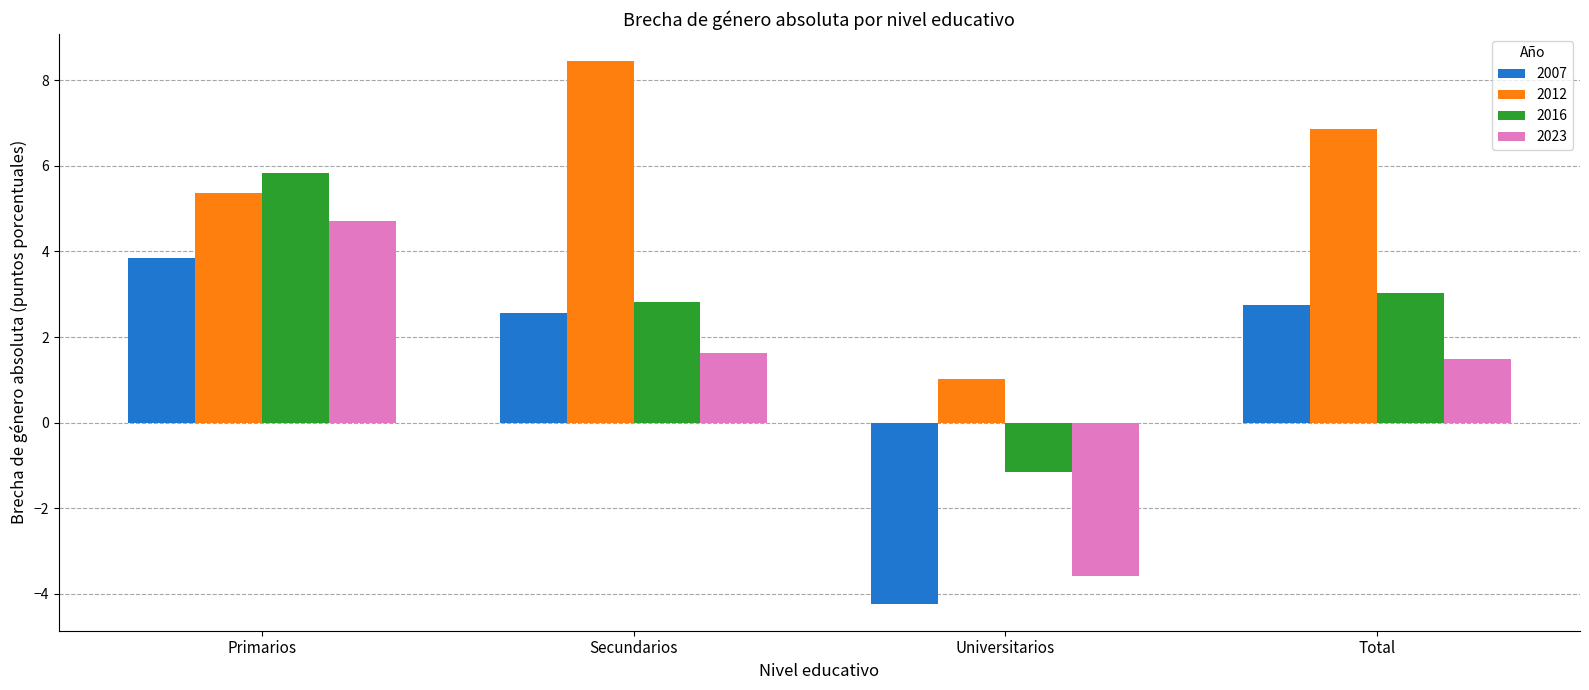

Which category has the highest value across all series?

Secundarios